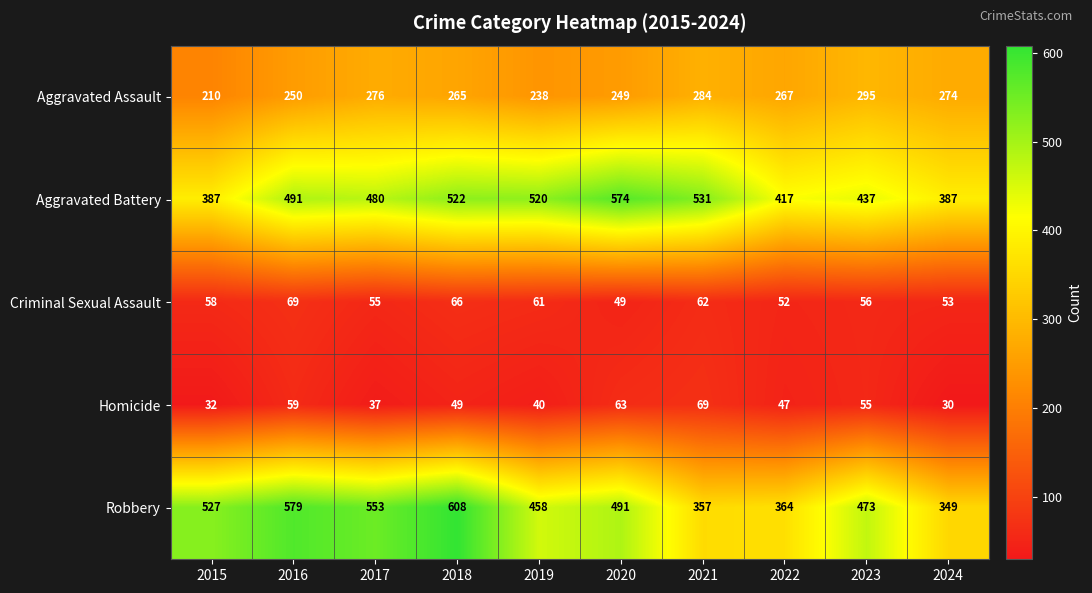

Rank the series at 2017 from lowest to highest value.

Homicide, Criminal Sexual Assault, Aggravated Assault, Aggravated Battery, Robbery